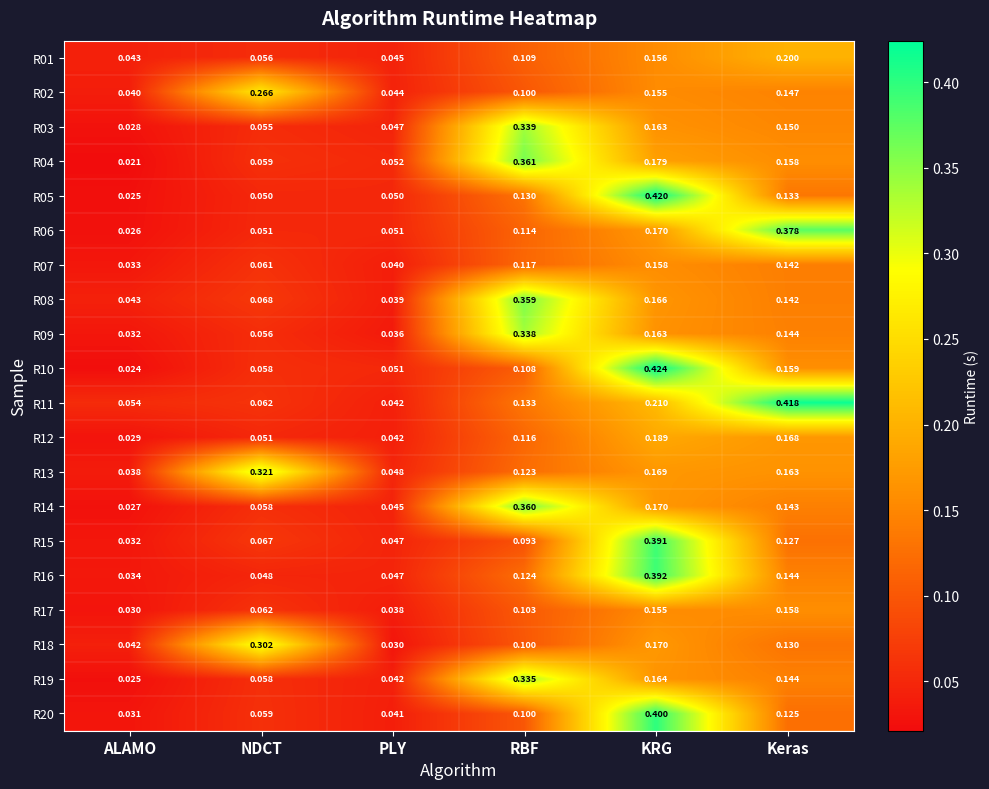

Rank the categories by R02 value from highest to lowest.

NDCT, KRG, Keras, RBF, PLY, ALAMO